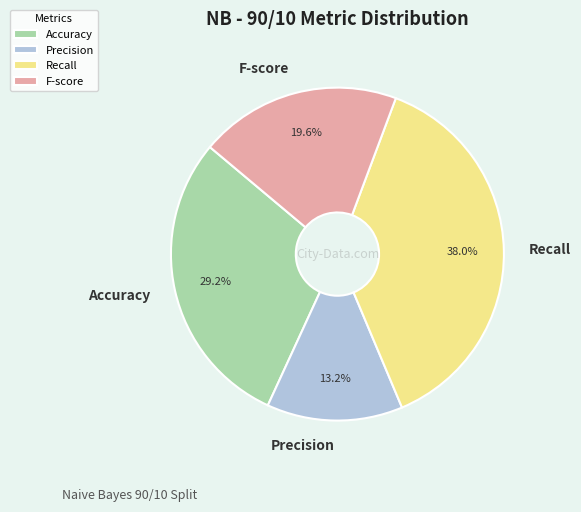

Rank the categories by value from lowest to highest.

Precision, F-score, Accuracy, Recall